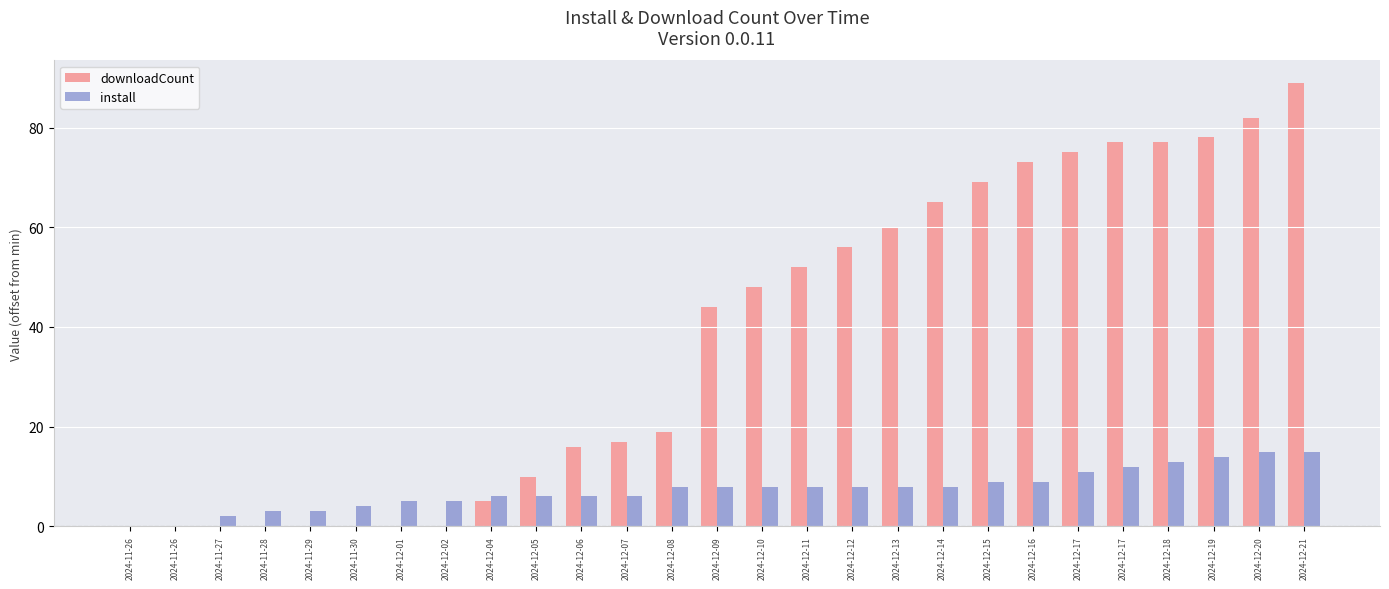

Count the number of categories in the chart.

27